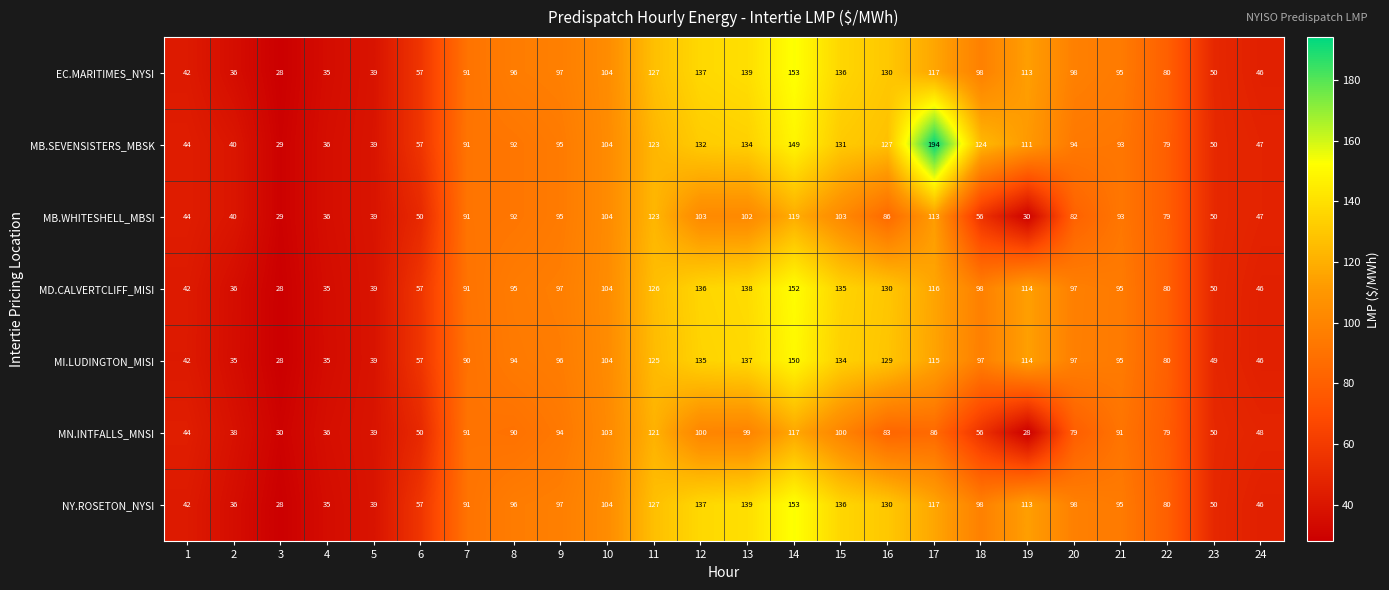

How many distinct data groups are displayed?

7